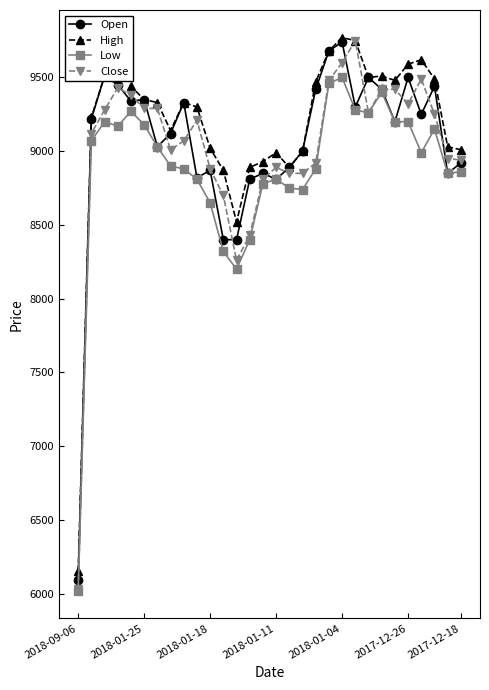

How many values in the Close series are below 9210?

15